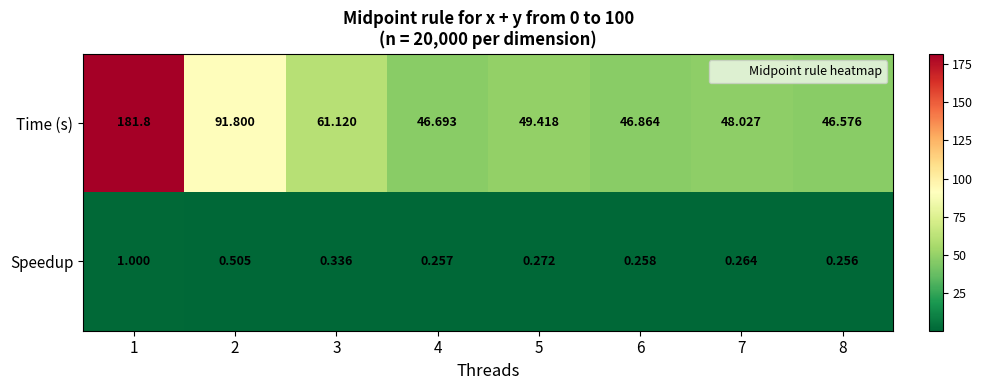

What is the difference between the highest and lowest values at 6?

46.6